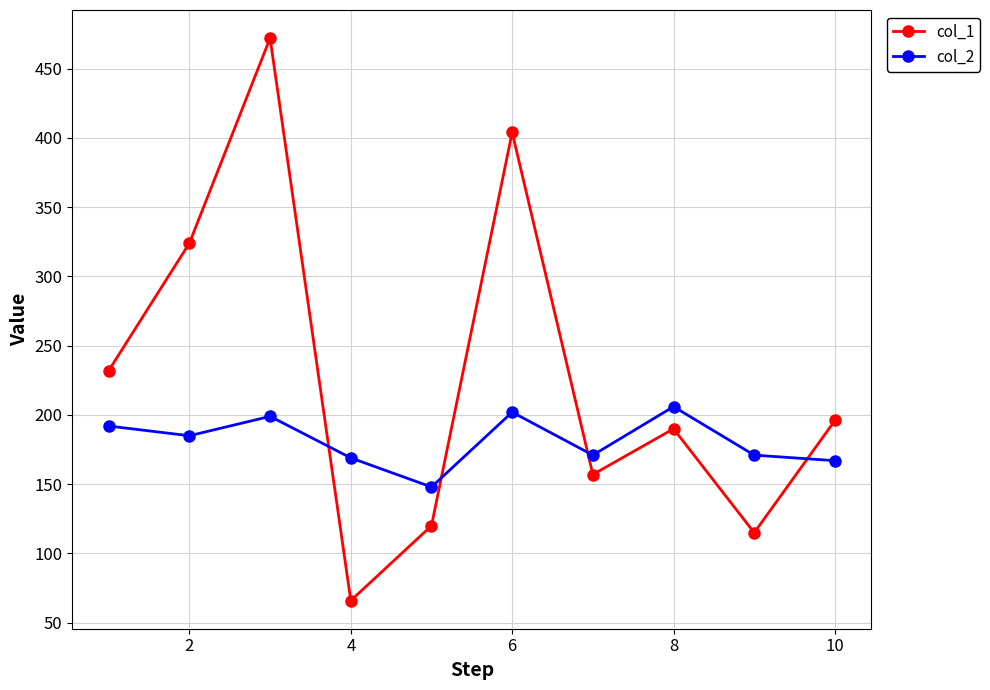

Which series has the largest range (max minus min)?

col_1